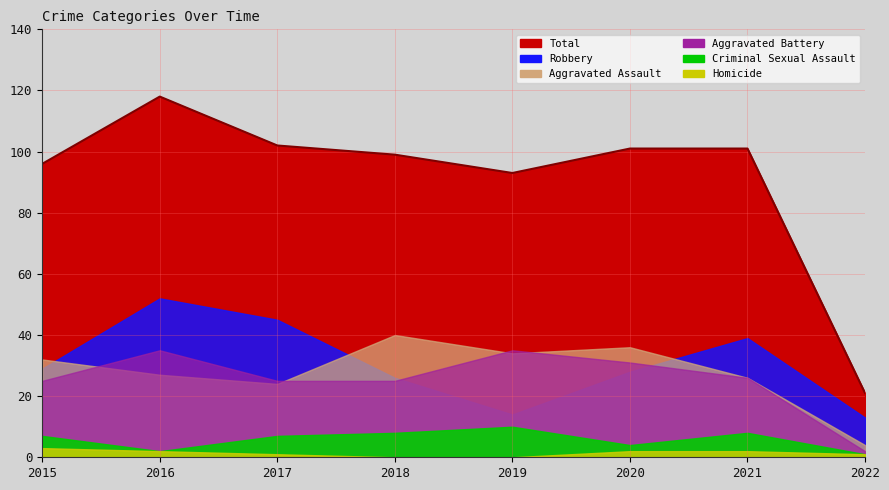

Between 2015 and 2017, which series saw the biggest shift?

Robbery